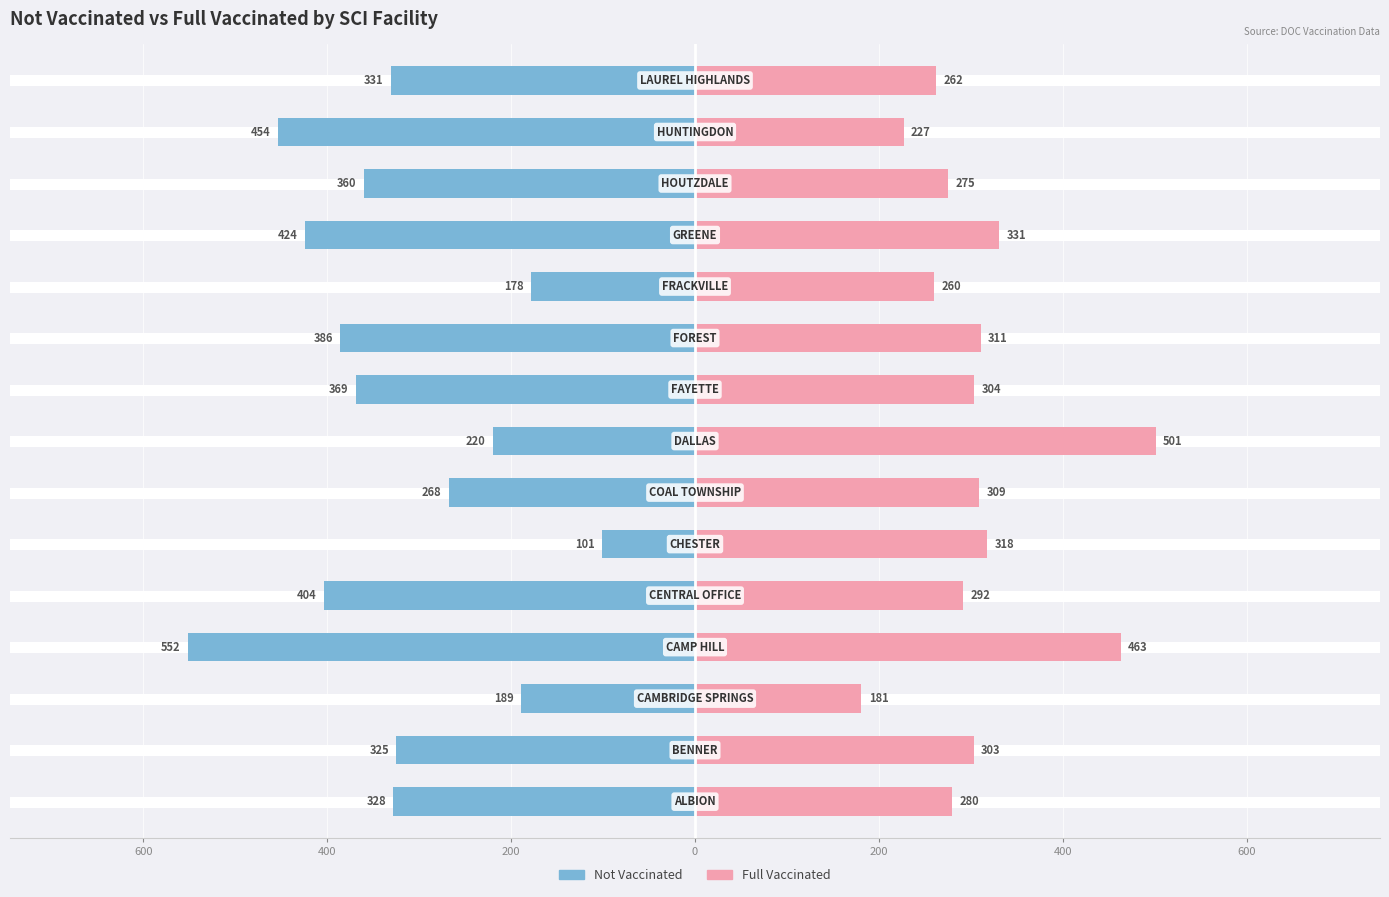

How many data points does each series have?

15